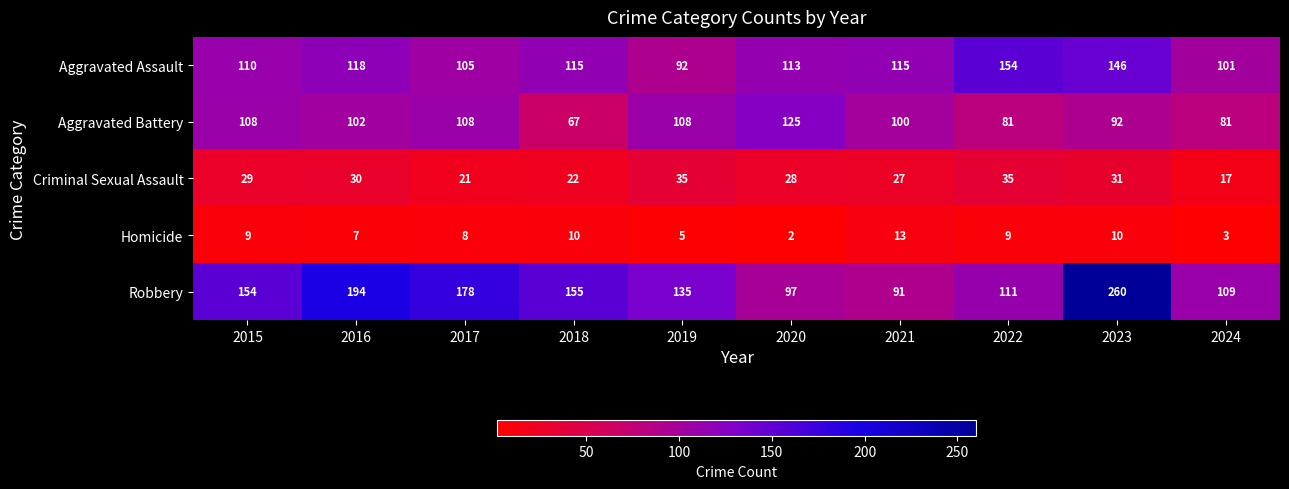

What is the sum of the Homicide values at 2018 and 2022?

19